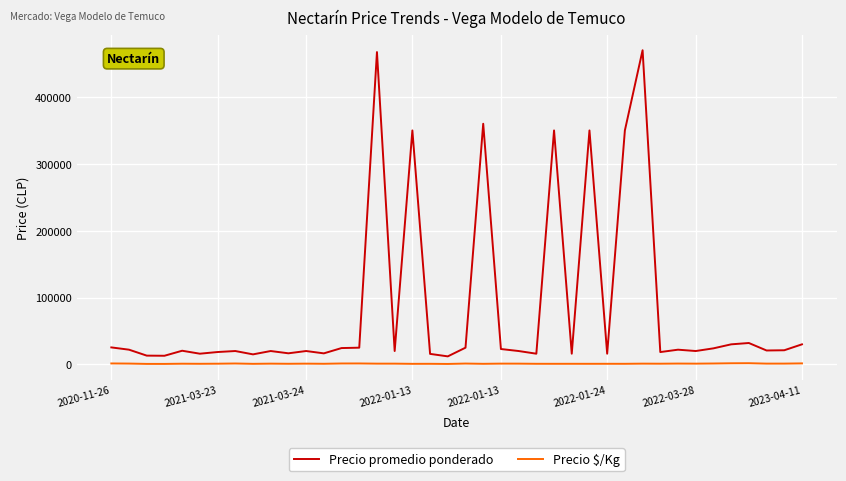

True or false: Precio $/Kg and Precio promedio ponderado intersect in this chart.

False